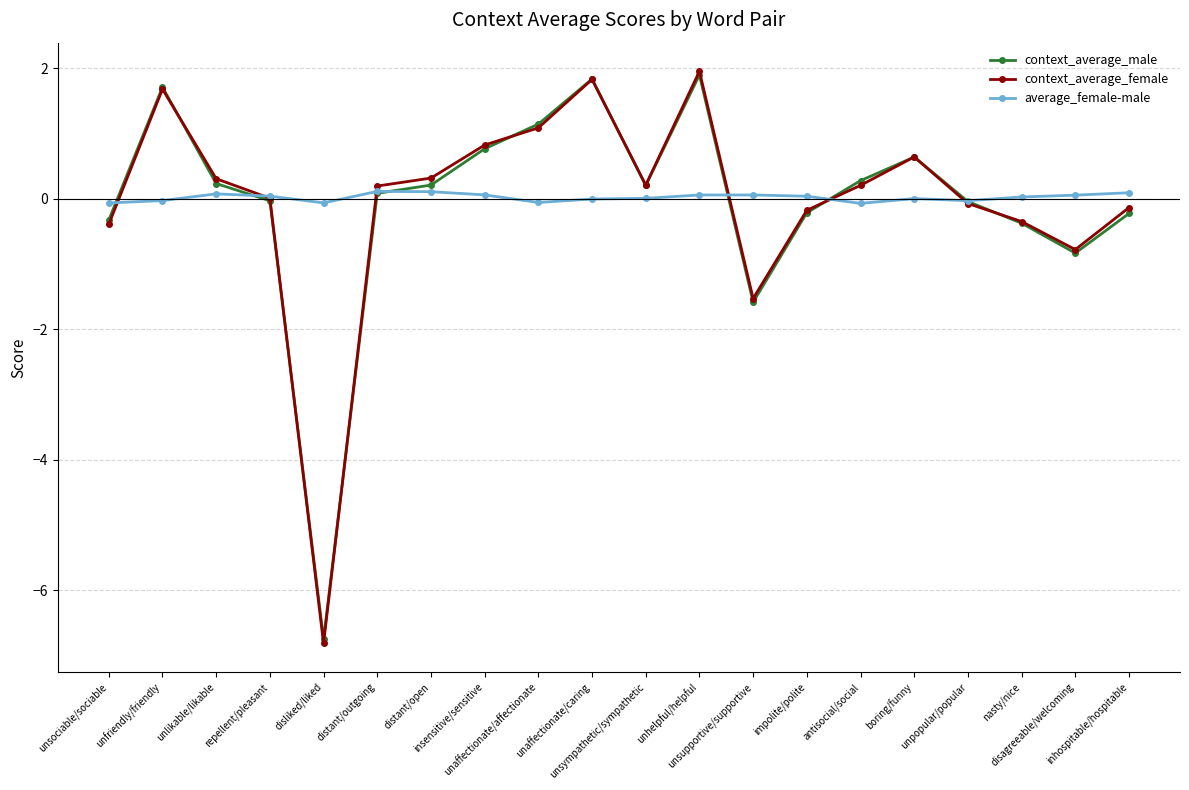

Where do average_female-male and context_average_female first cross each other?

unsociable/sociable and unfriendly/friendly